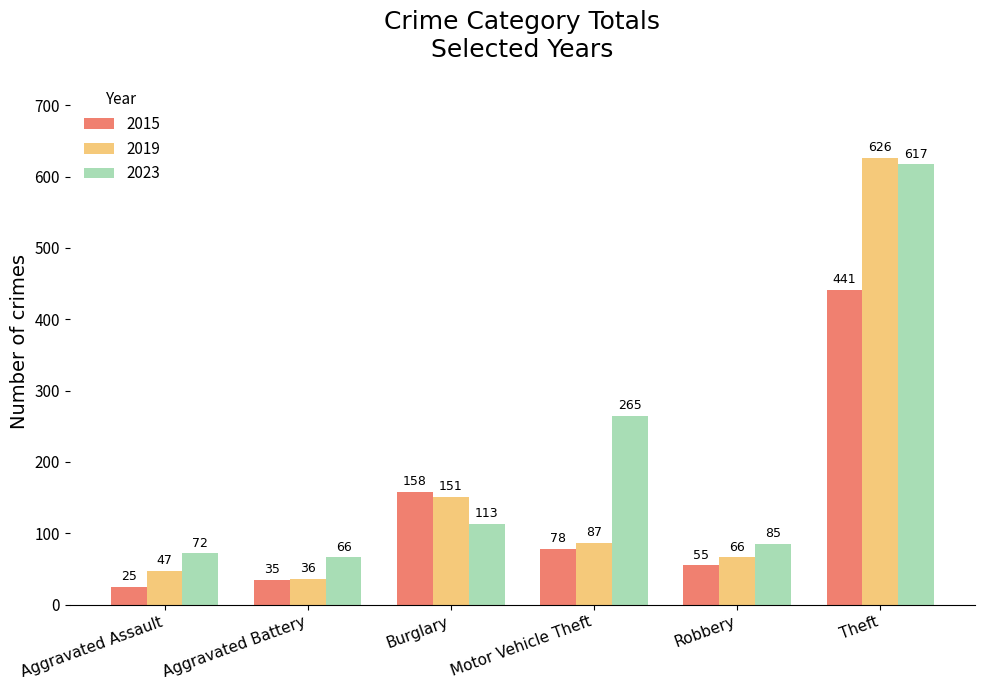

What position from the left is Burglary?

3